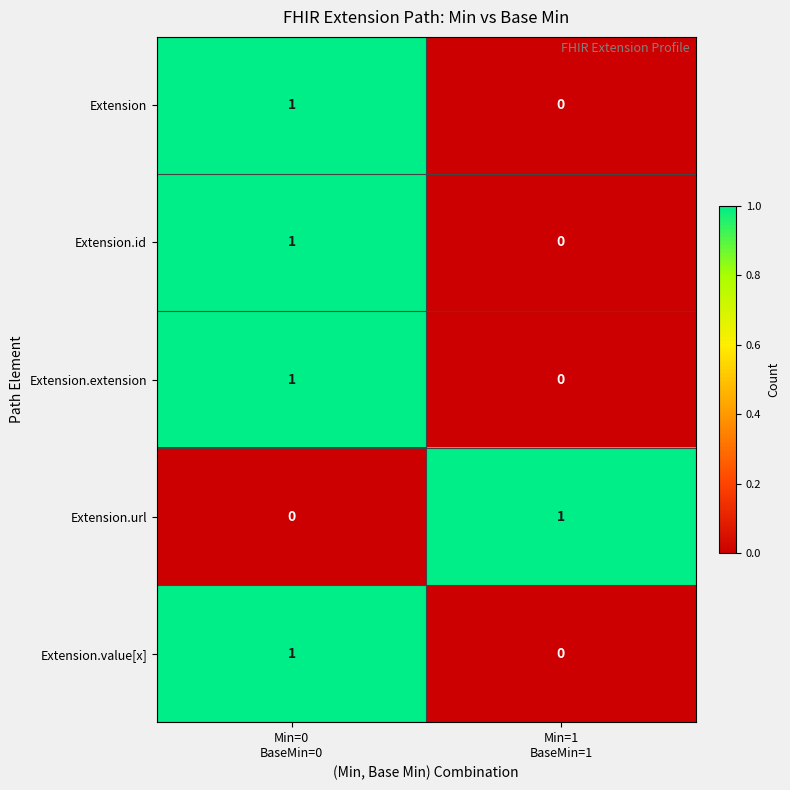

Reading left to right, list all the values displayed in this chart.

Extension: 1	0
Extension.id: 1	0
Extension.extension: 1	0
Extension.url: 0	1
Extension.value[x]: 1	0